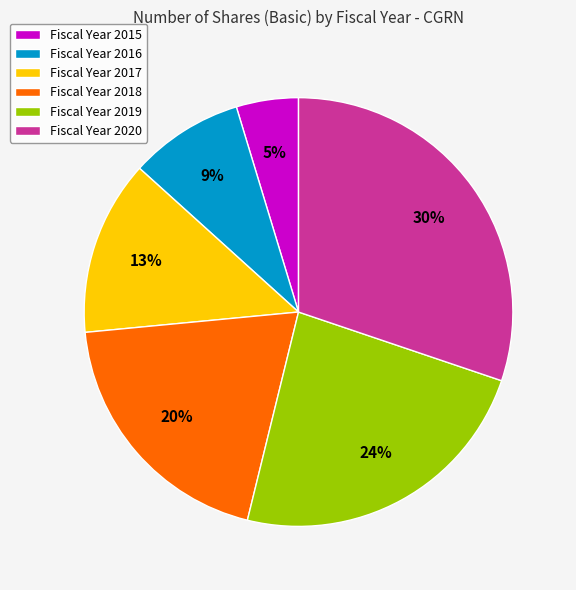

Count the number of slices in the pie.

6